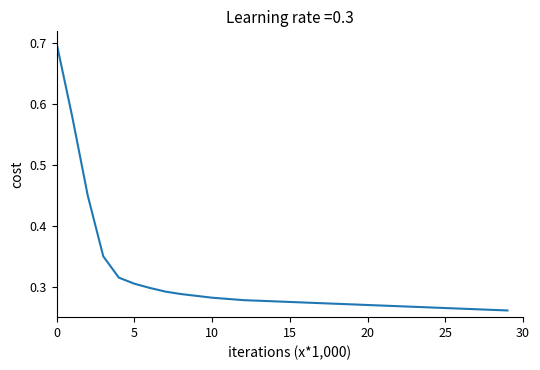

Does the chart have visible grid lines?

No